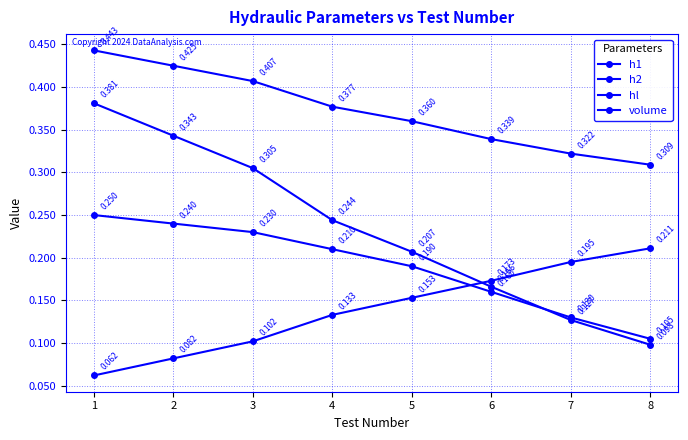

What is the value of the volume point at the 5th from the left?

0.2